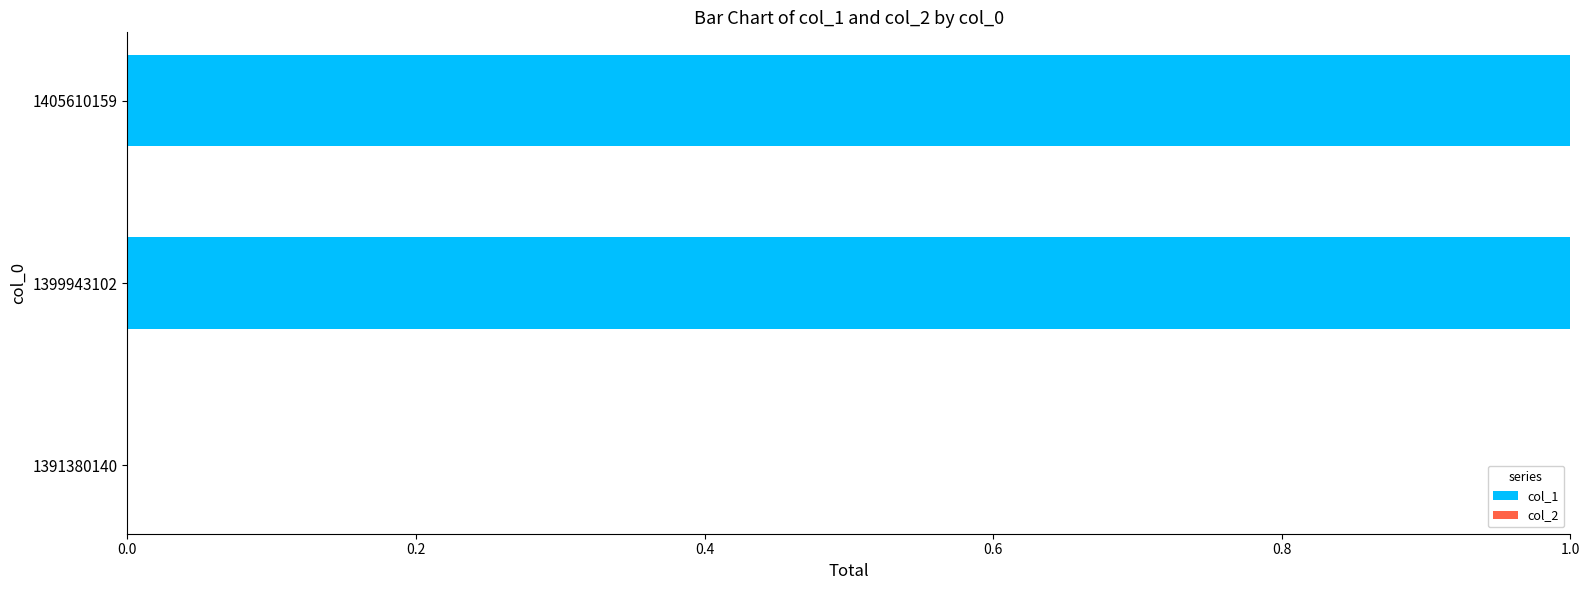

What is the change in value from 1391380140 to 1405610159?

+1